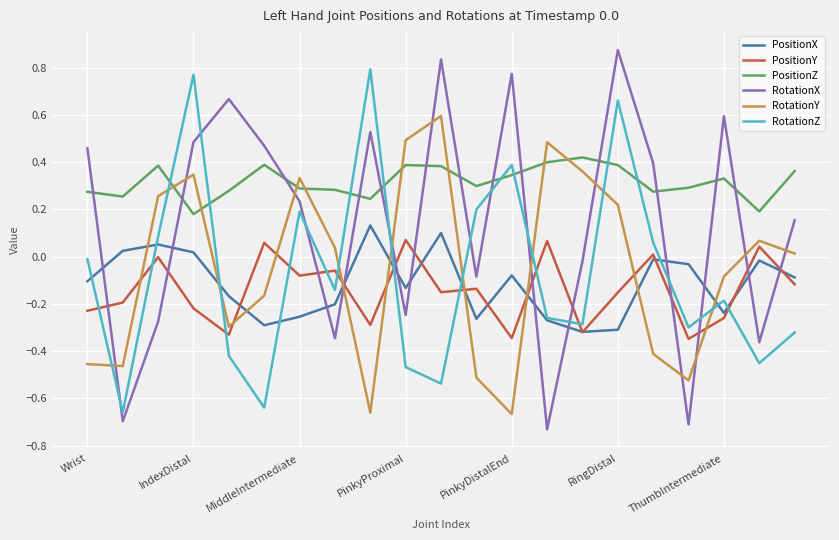

True or false: PositionY and RotationY intersect in this chart.

True